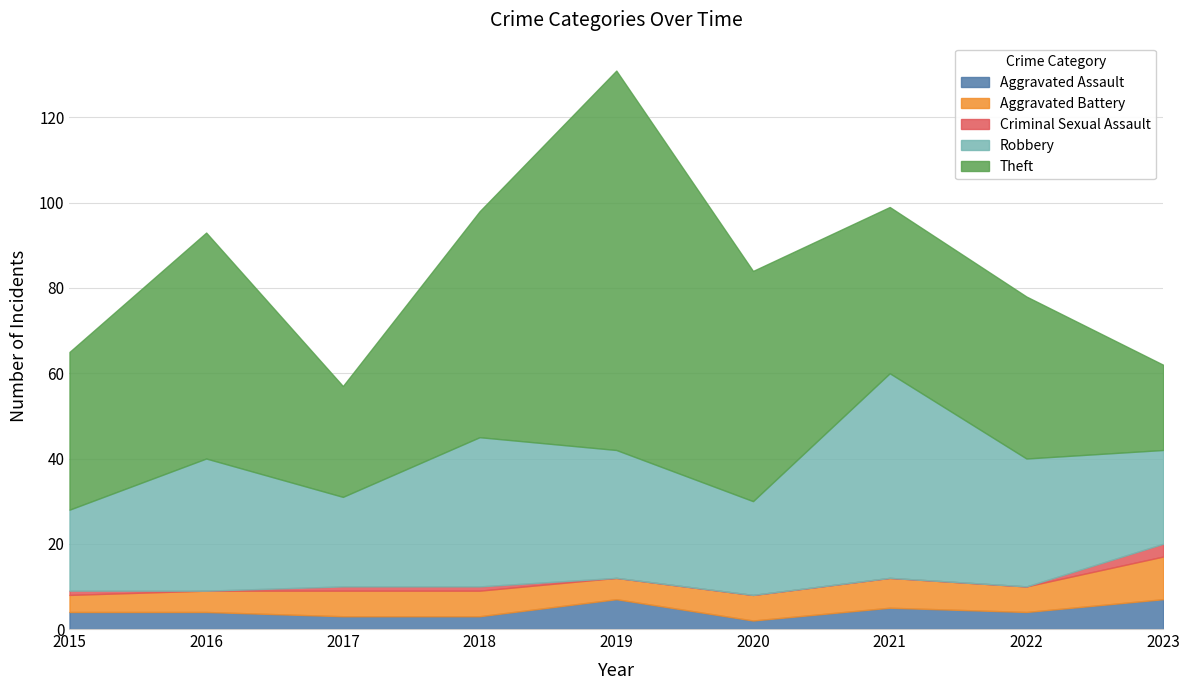

What is the approximate value of Robbery at 2019, to the nearest 5?

30